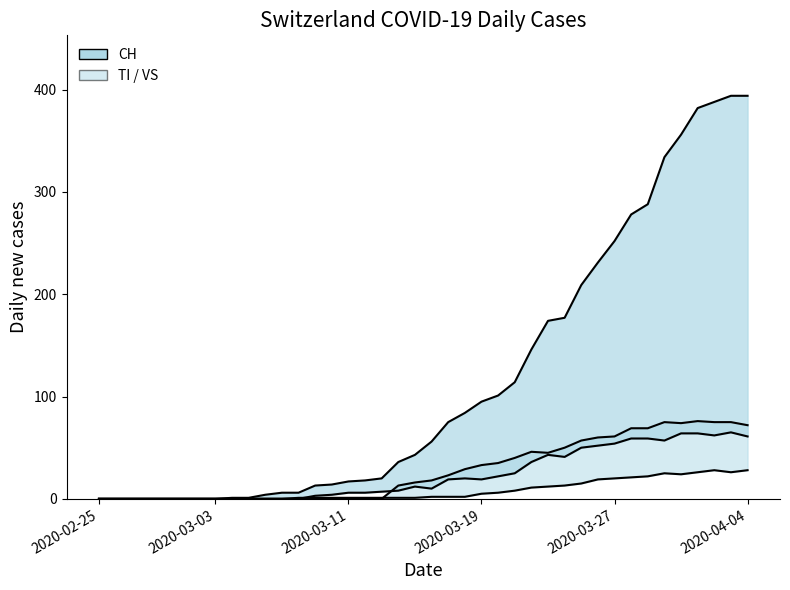

How many times do VS lower and TI upper cross each other?

1